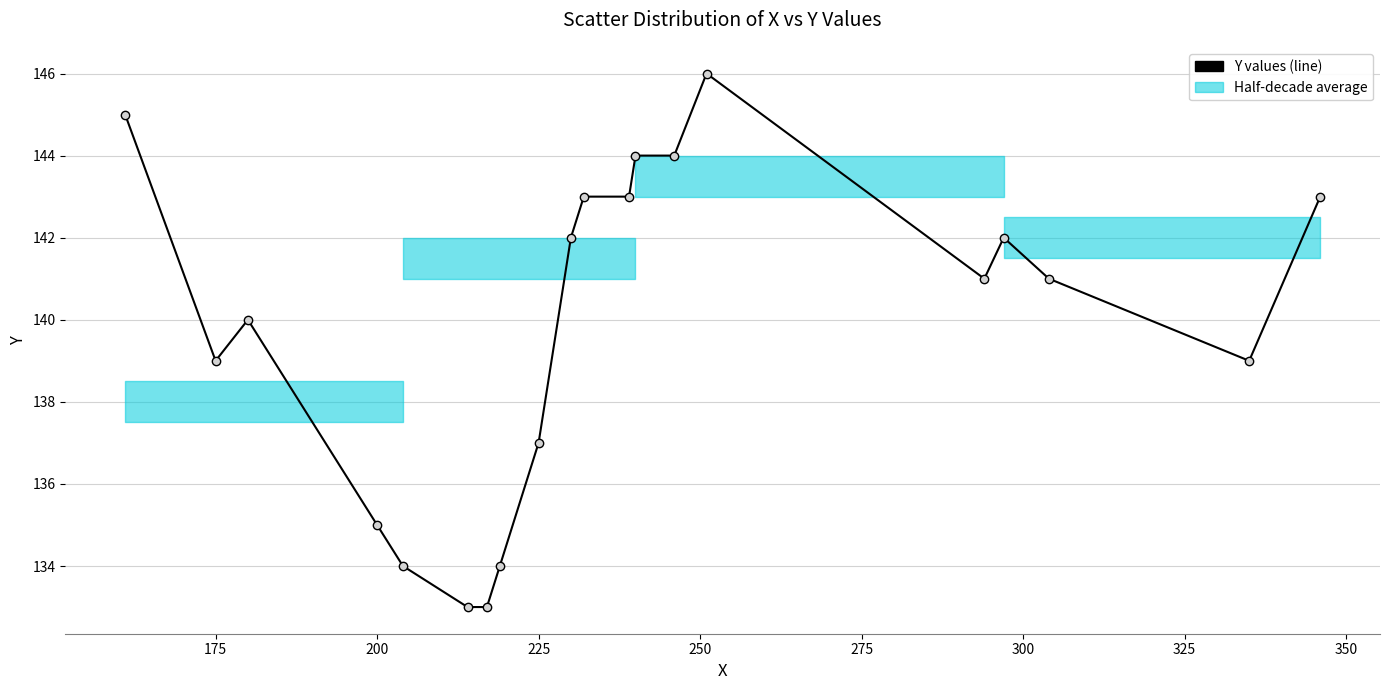

Reading right to left, extract all data points from this chart.

143	139	141	142	141	146	144	144	143	143	142	137	134	133	133	134	135	140	139	145